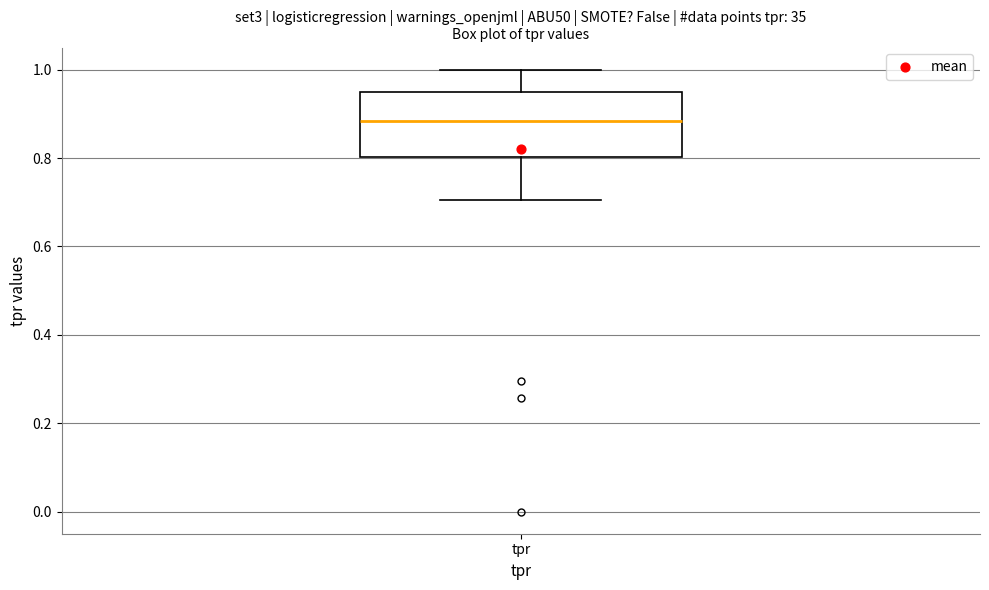

Transcribe this box plot: give where the median line is, the range the box spans, and where the two whiskers end, as read against the y-axis. The values are not printed on the chart, so give them approximately, as read against the axis.

median 0.88, box 0.80 to 0.94, whiskers 0.70 to 1.00